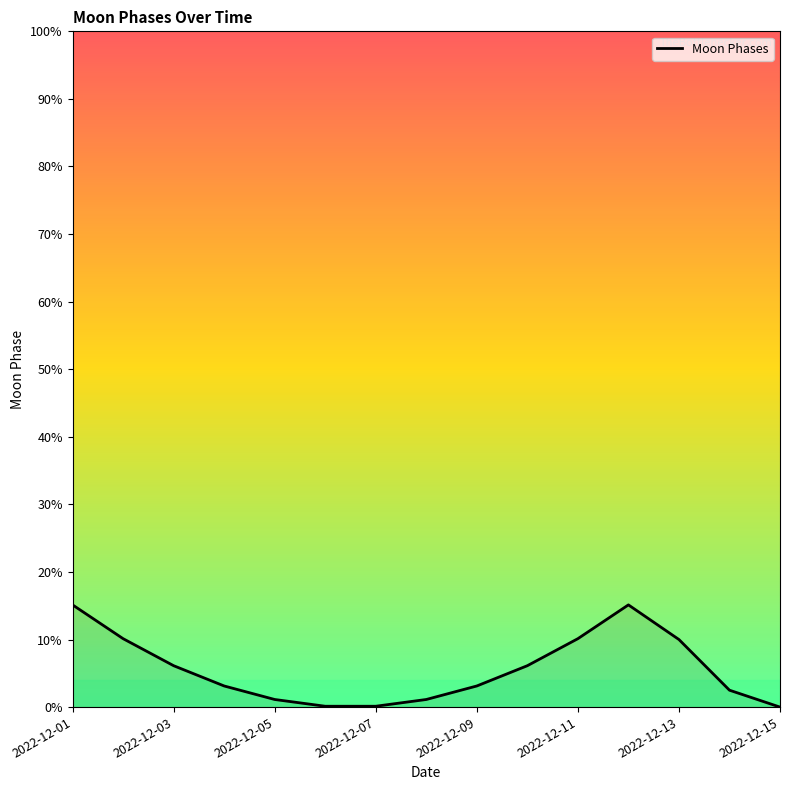

What is the maximum value shown in the chart?

15.1